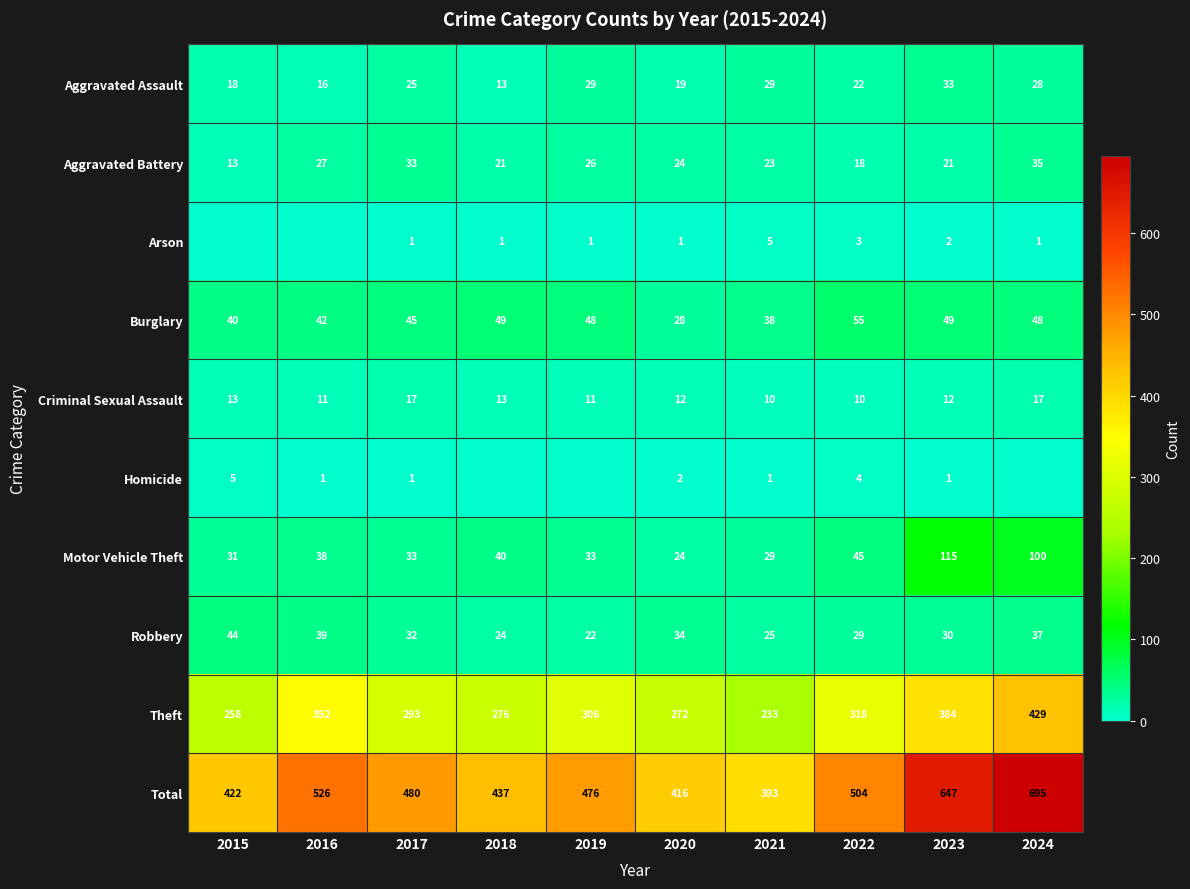

What is the difference between the maximum and minimum values in the Aggravated Assault series?

20